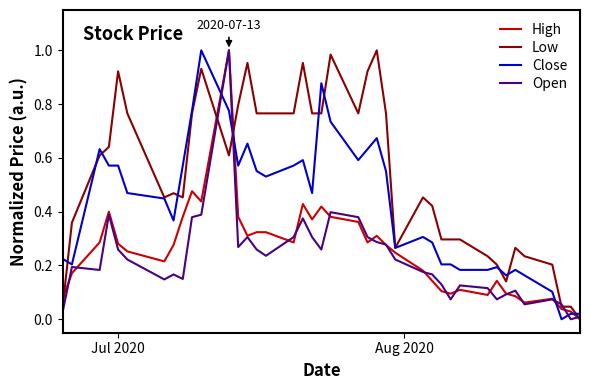

Does the chart have visible grid lines?

No